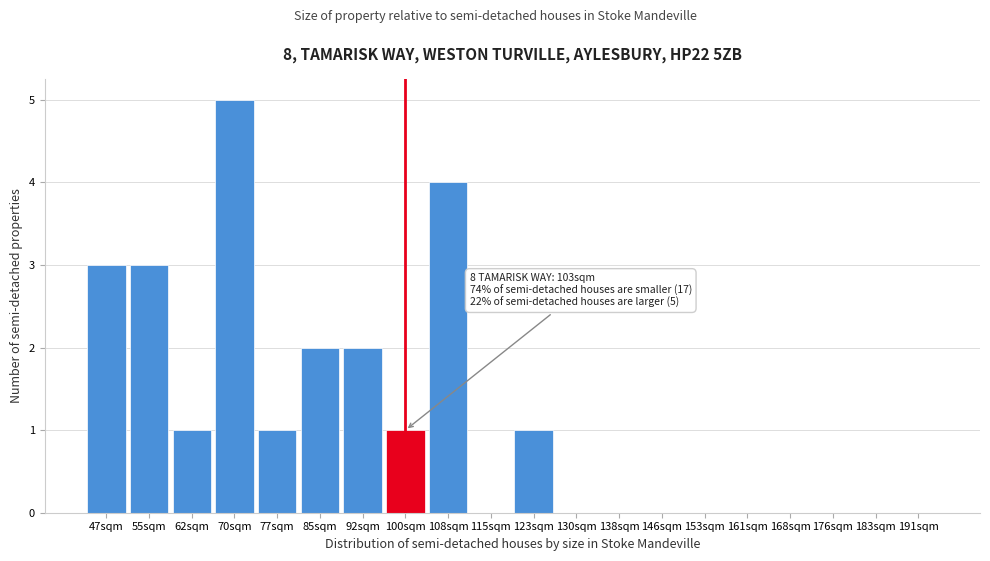

Reading right to left, extract all data points from this chart.

191sqm=0	183sqm=0	176sqm=0	168sqm=0	161sqm=0	153sqm=0	146sqm=0	138sqm=0	130sqm=0	123sqm=1	115sqm=0	108sqm=4	100sqm=1	92sqm=2	85sqm=2	77sqm=1	70sqm=5	62sqm=1	55sqm=3	47sqm=3